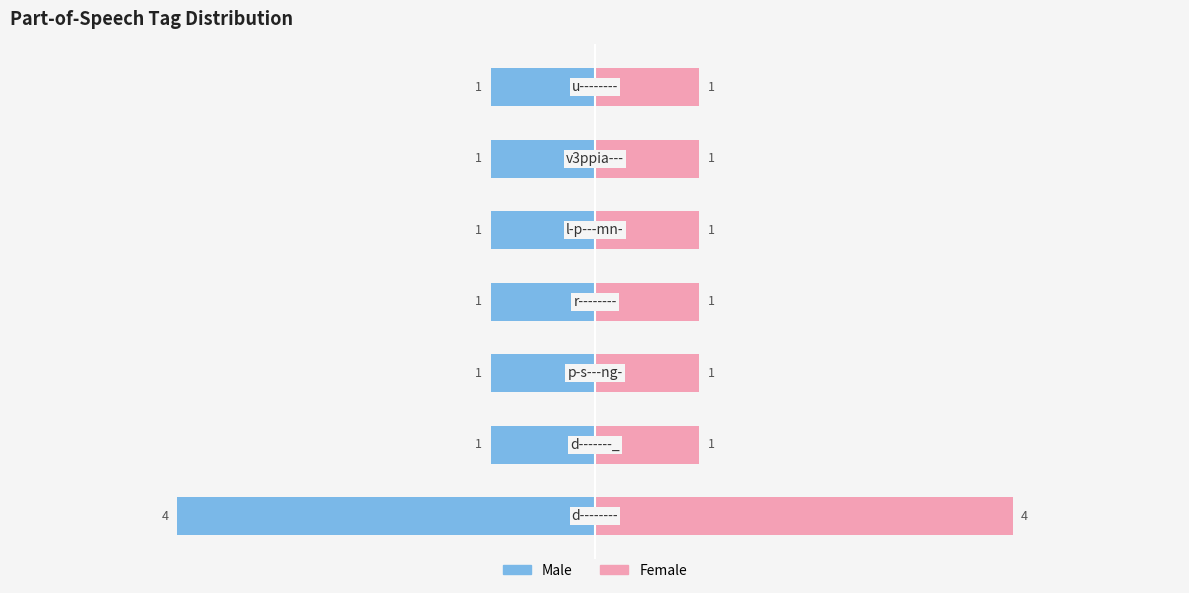

Which series has the largest range (max minus min)?

Male